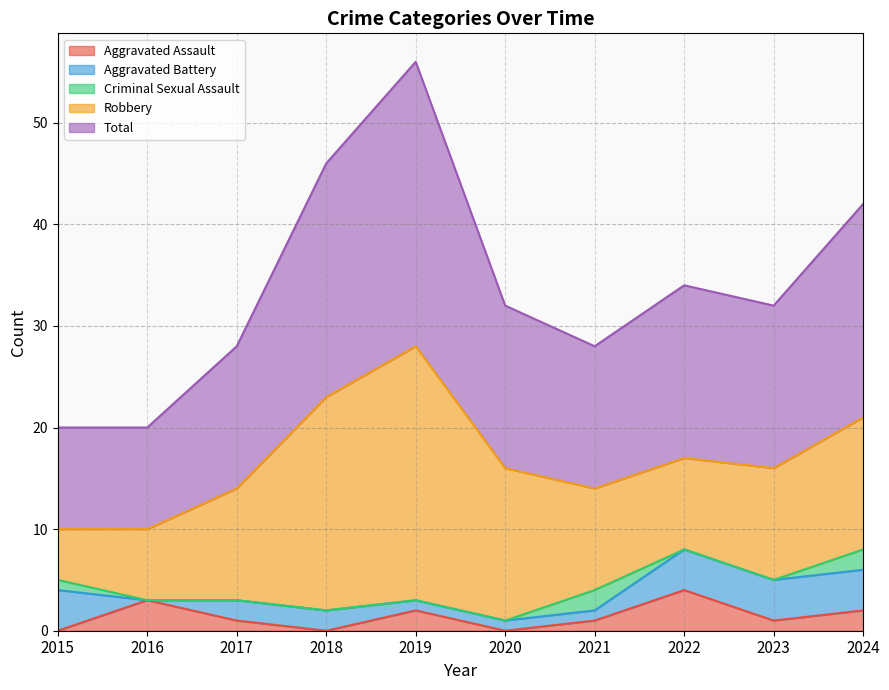

How many lines are shown in the chart?

5